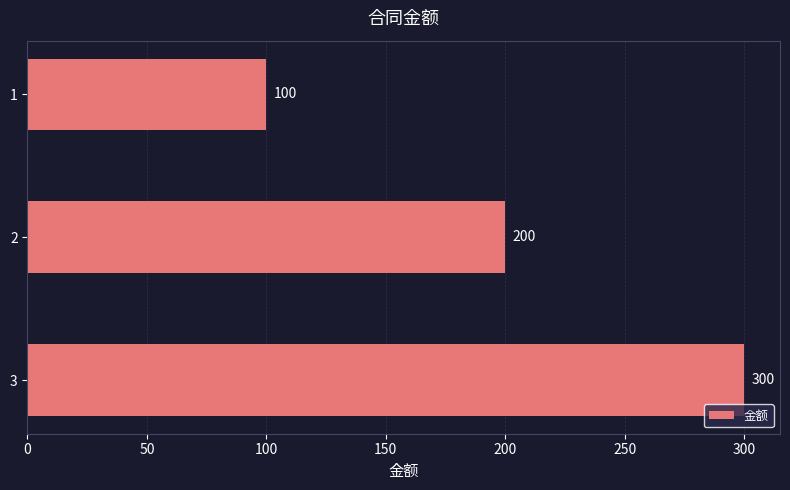

Is it true that the value at 1 is 100?

True